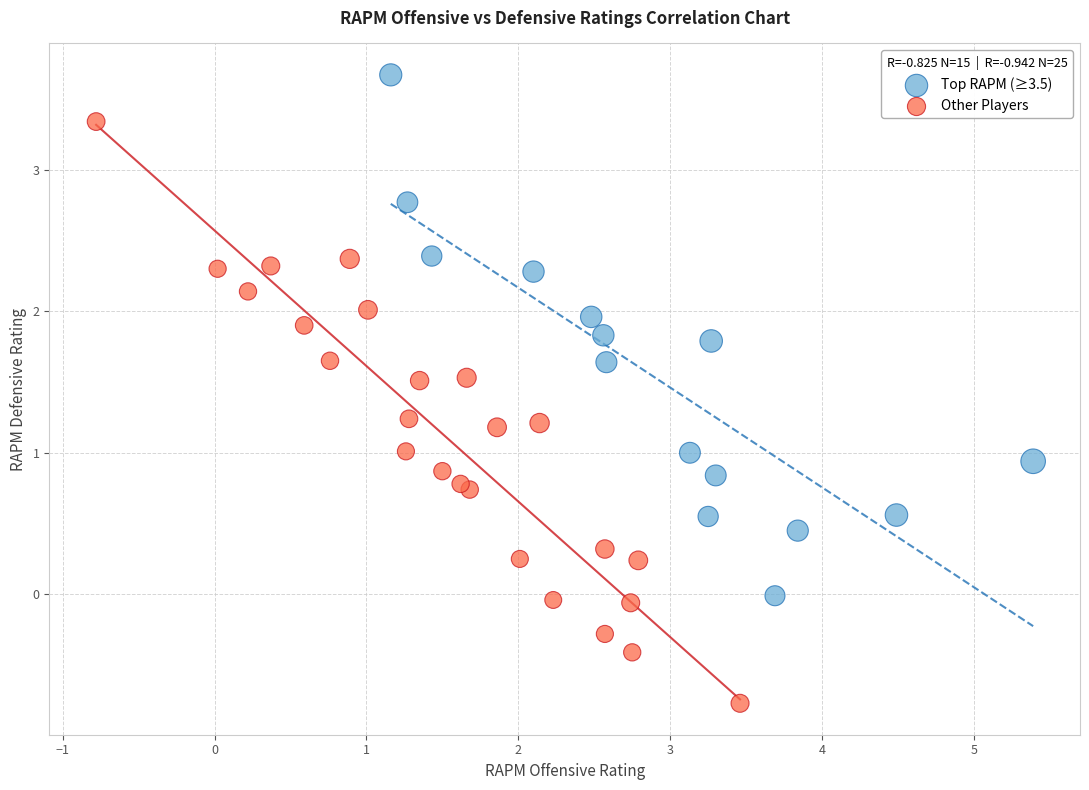

Which series contains the highest Y value?

Top RAPM (≥3.5)